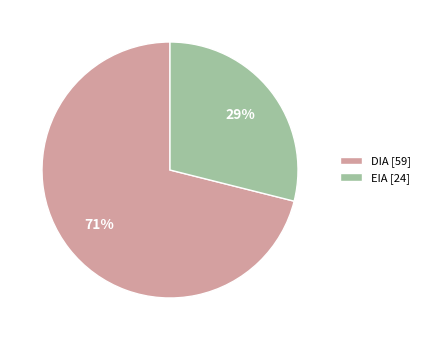

Which slice represents more than half of the pie?

DIA